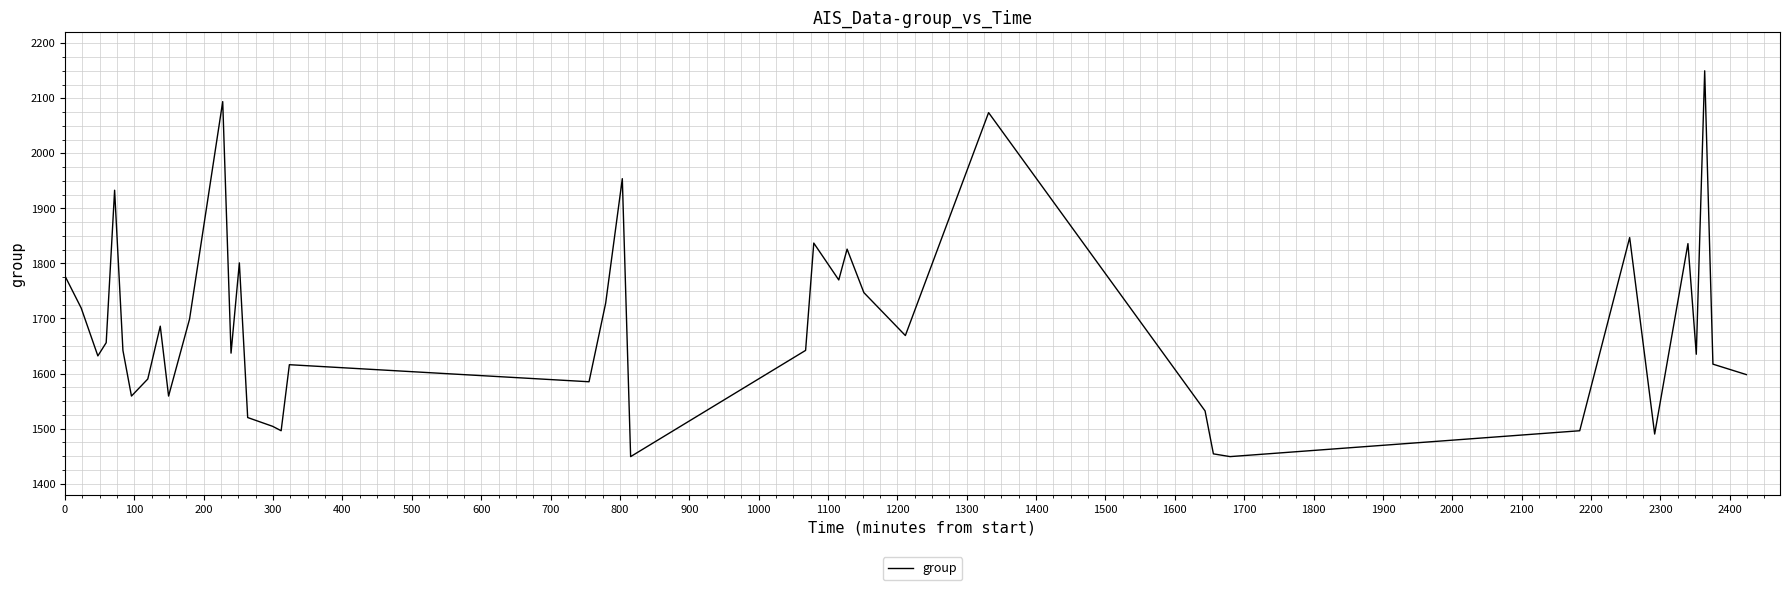

What is the difference between the maximum and minimum values?

701